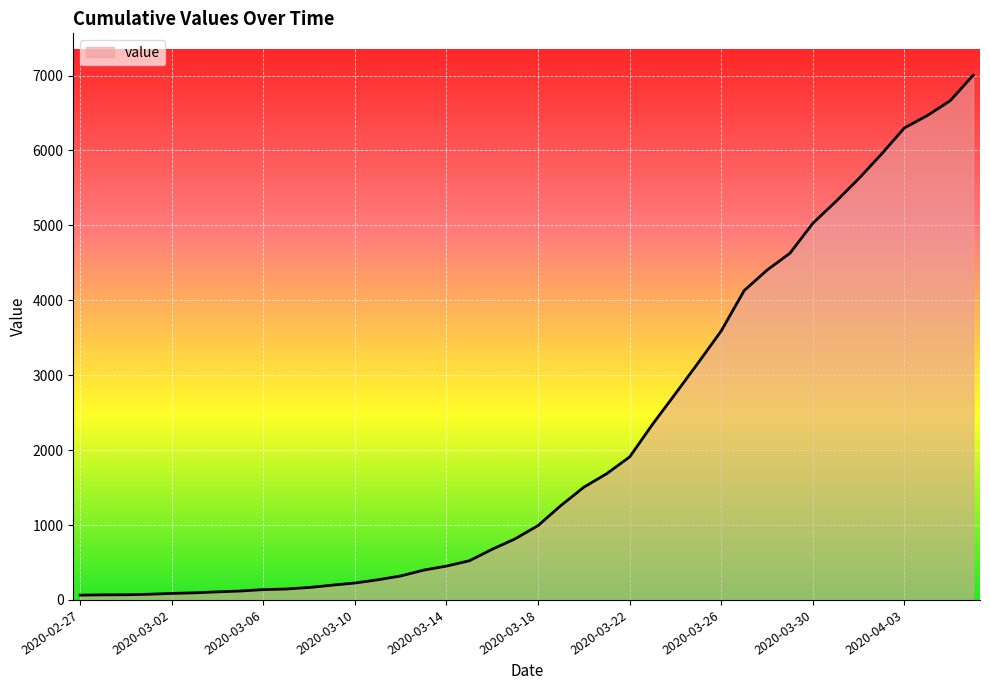

What is the maximum value shown in the chart?

7003